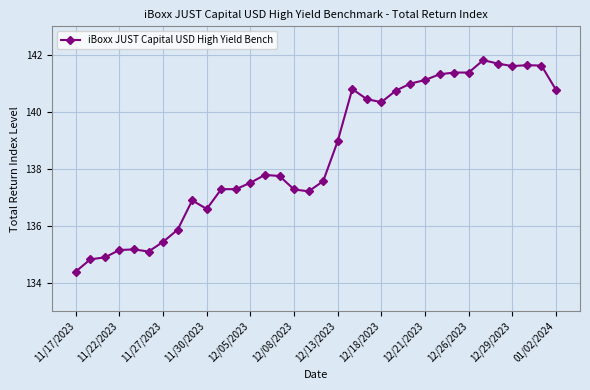

What is the sum of all values?

4710.5